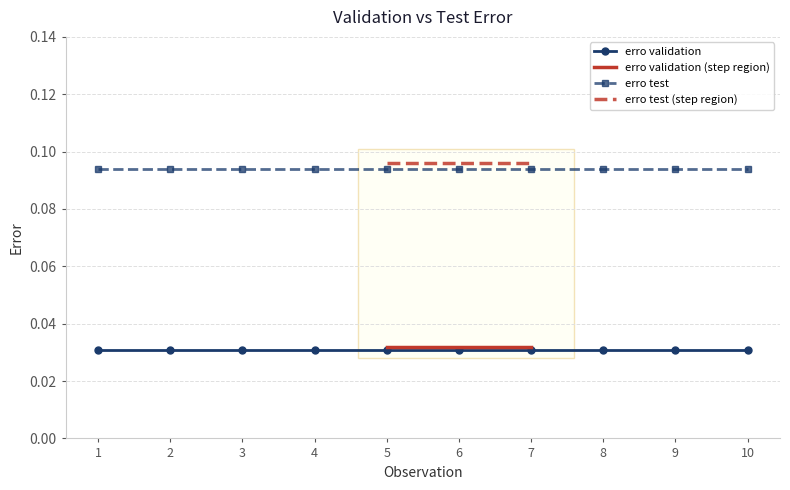

True or false: erro test has a value of 0.0 at 9.

False